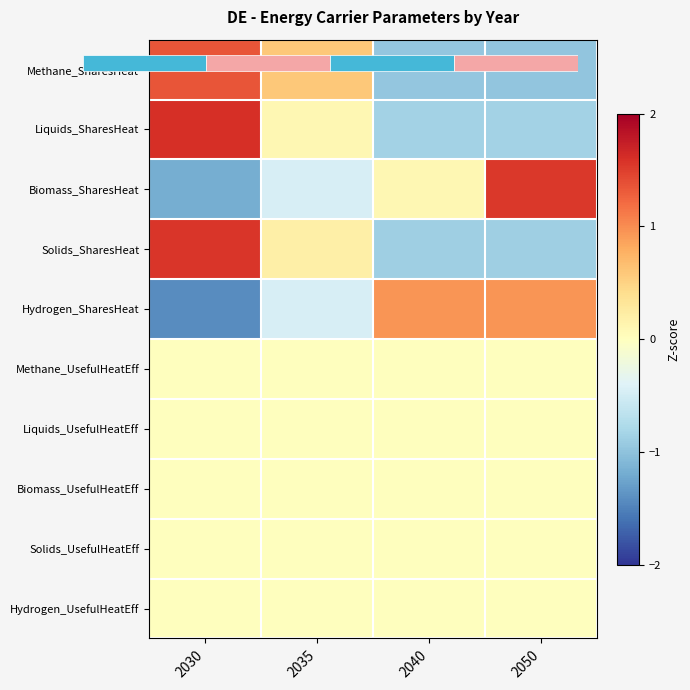

At which category is the sum across all series the highest?

2030